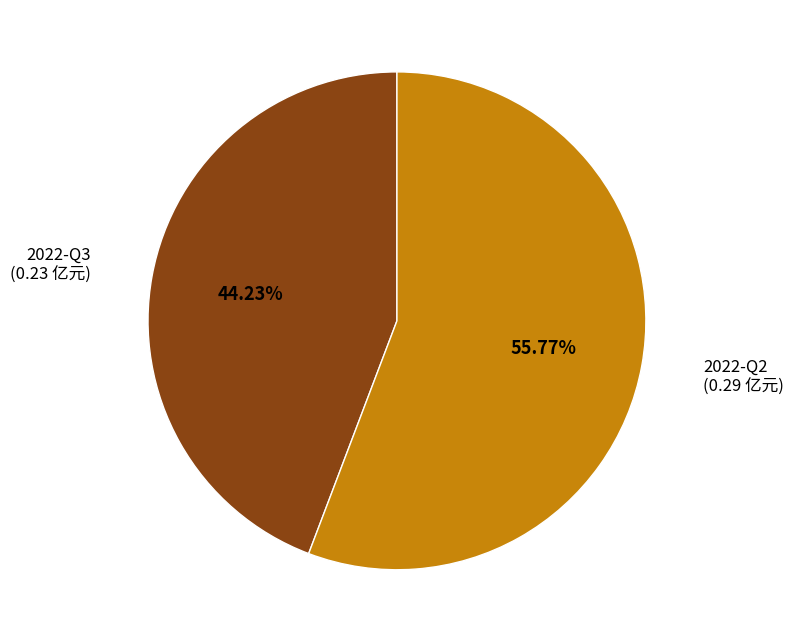

Is there any slice that represents more than half of the pie?

Yes